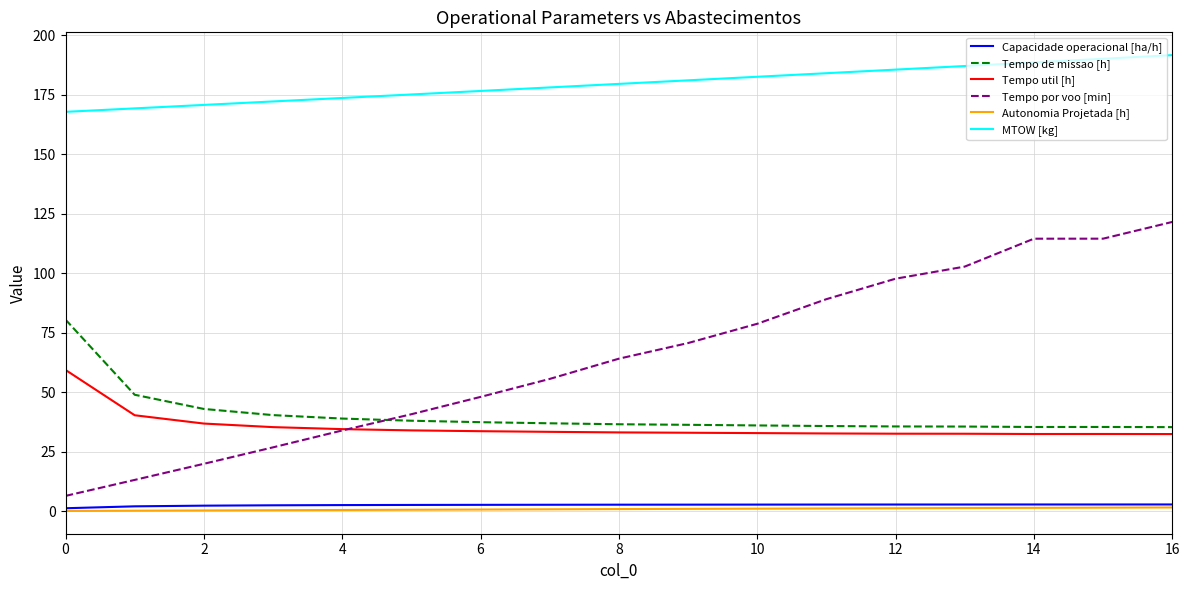

Which series has the largest range (max minus min)?

Tempo por voo [min]